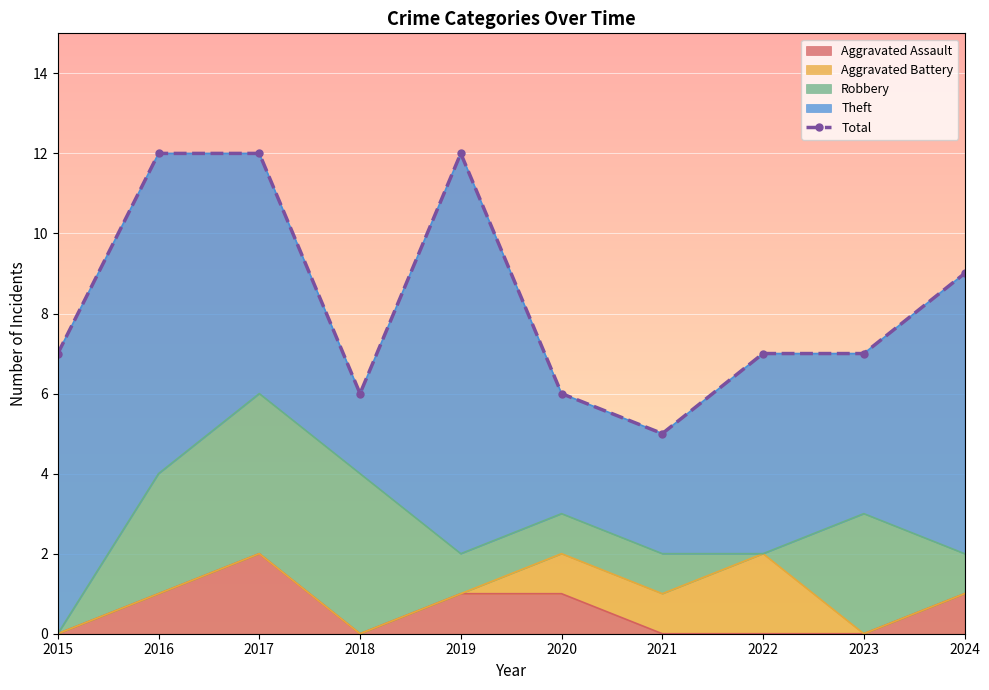

What is the difference between the second highest and second lowest values?

6